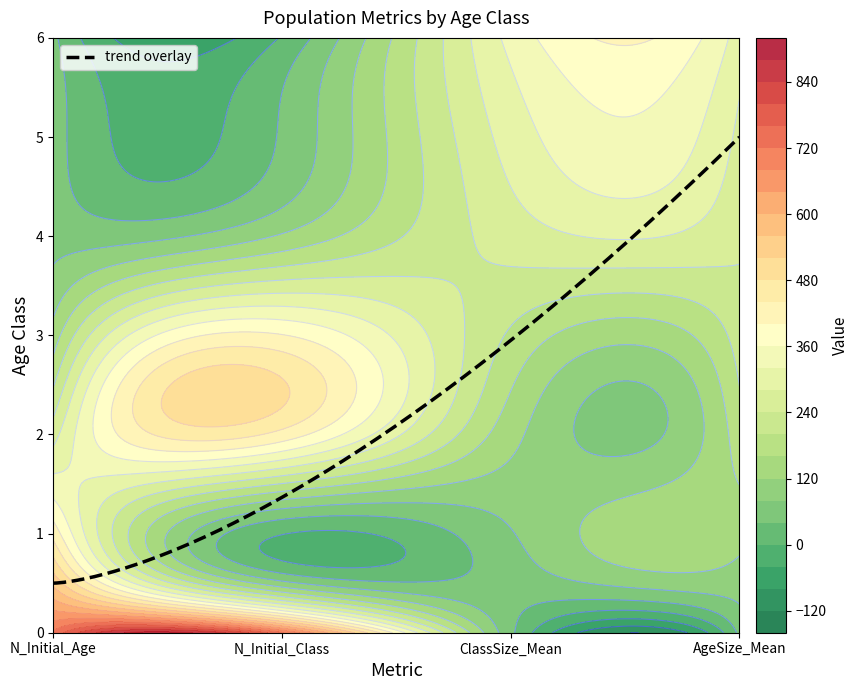

The N_Initial_Class series shows 125.0 at 4. True or false?

True